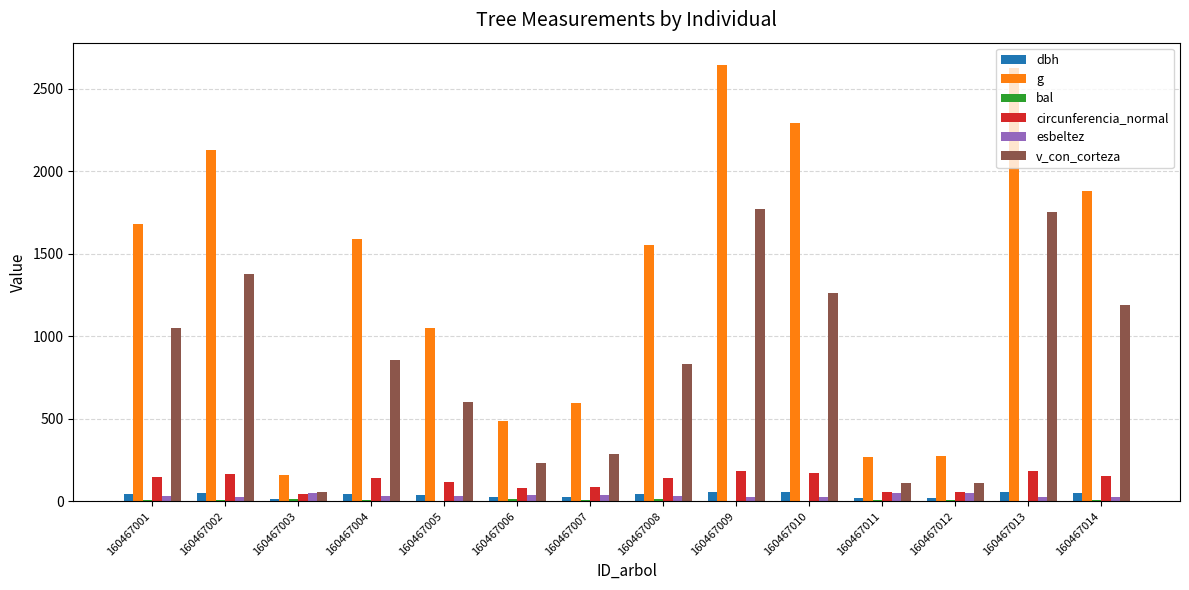

Which series has the largest total across all categories?

g